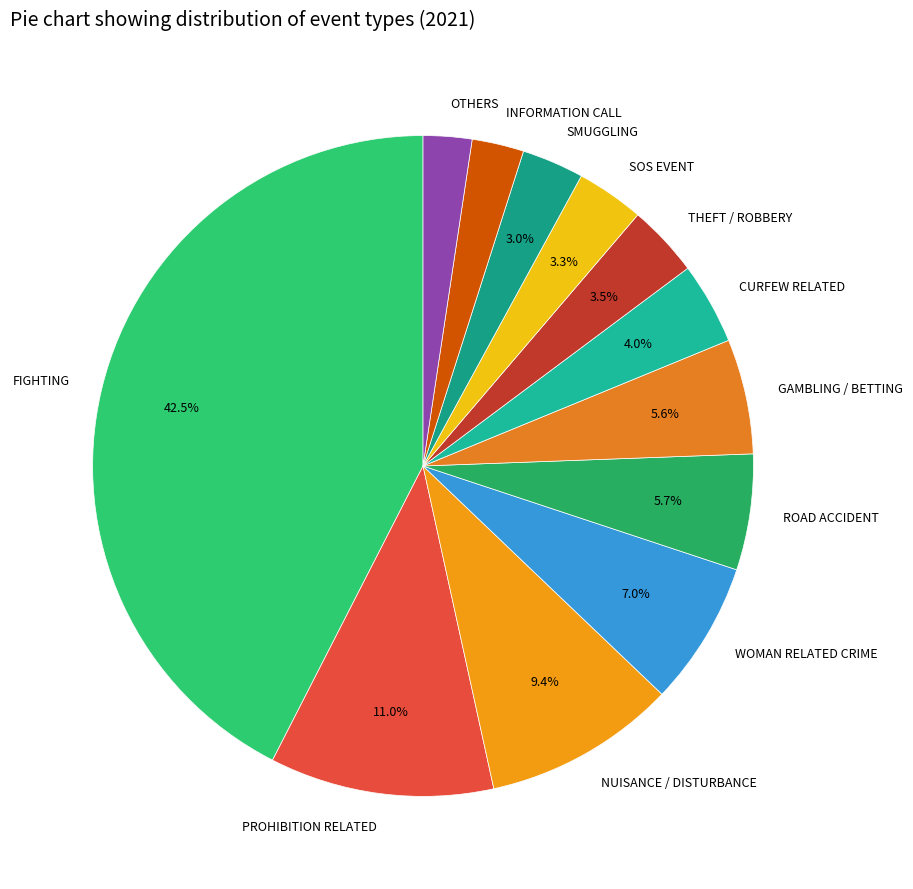

Which category has the biggest portion of the pie?

FIGHTING